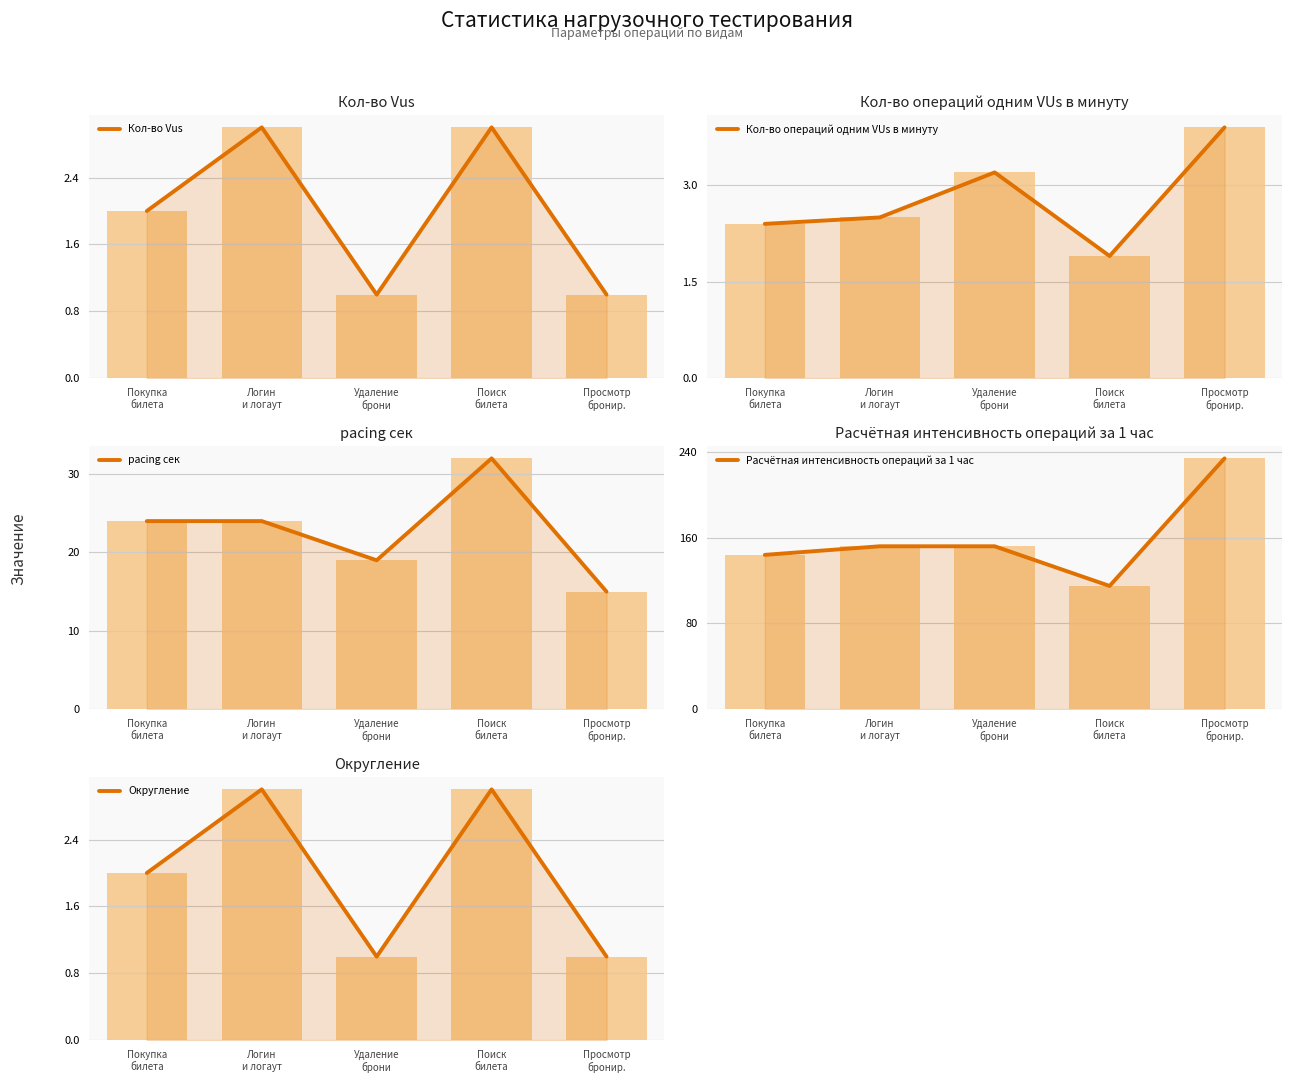

What are all the series names shown in the legend?

Кол-во Vus, Кол-во операций одним VUs в минуту, pacing сек, Расчётная интенсивность операций за 1 час, Округление